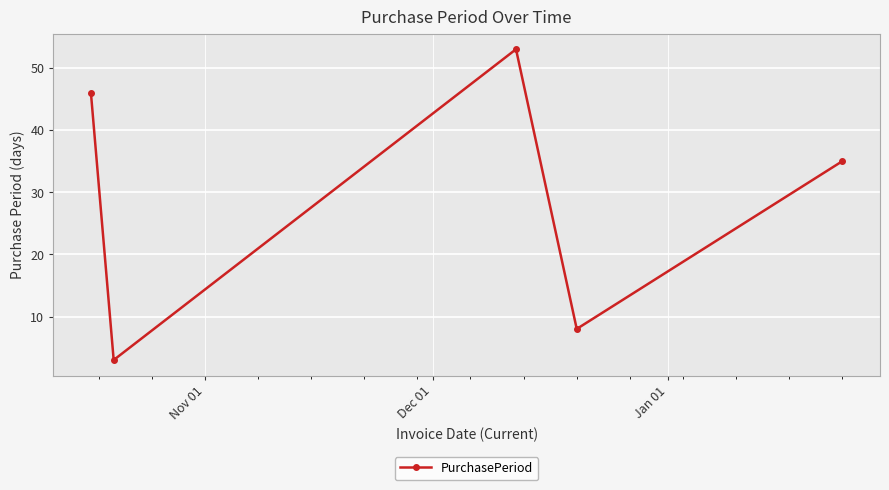

What is the difference between the maximum and second lowest values?

45